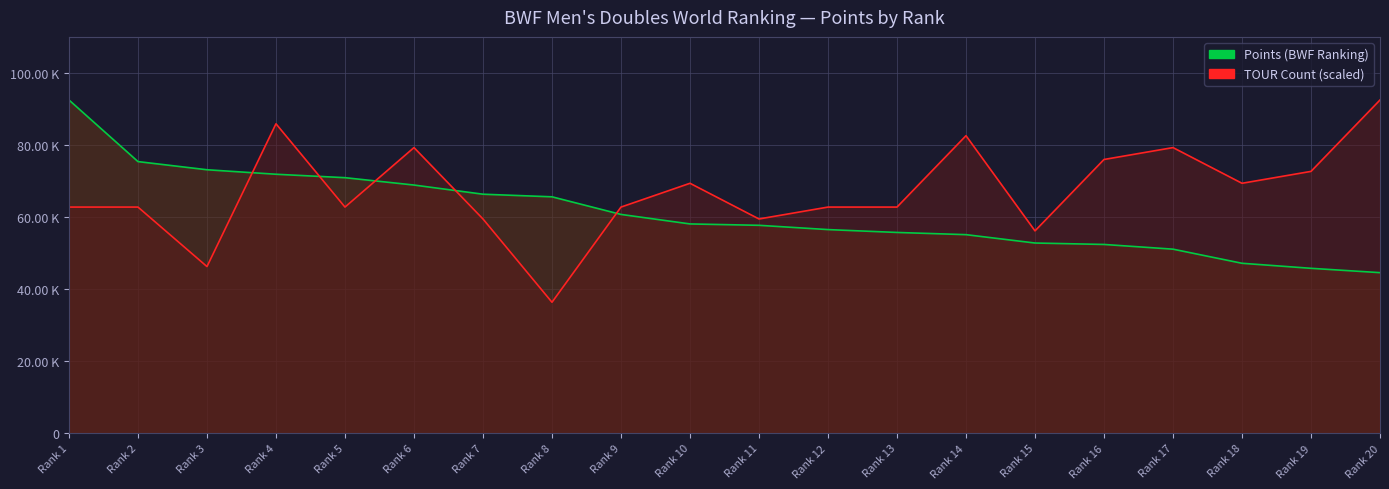

What is the sum of all Points (BWF Ranking) values?

1222027.2